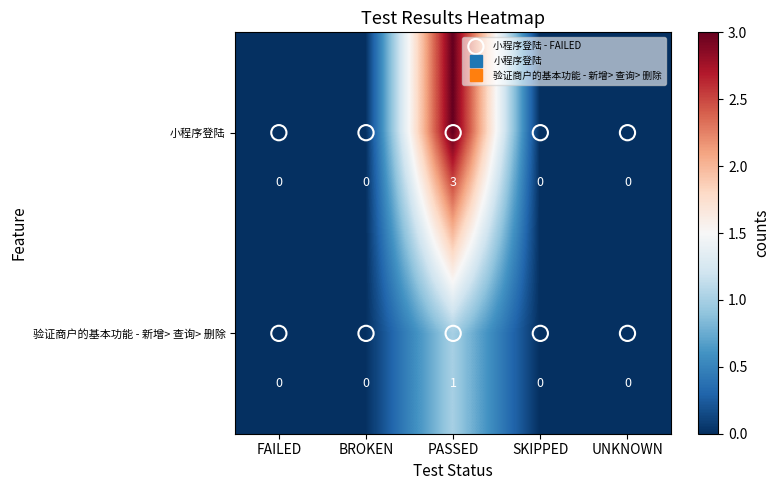

What is the difference between the maximum and minimum values in the 小程序登陆 series?

3